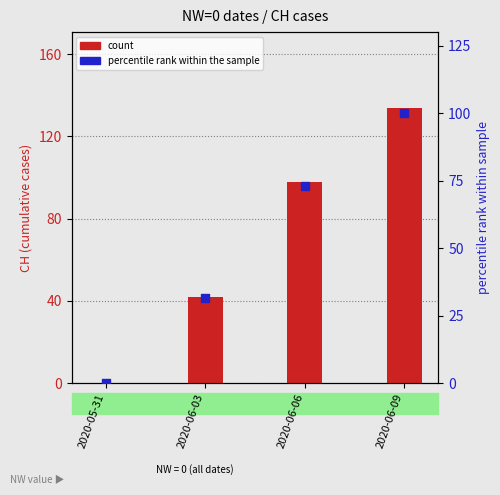

Which series has the largest total across all categories?

count (CH)